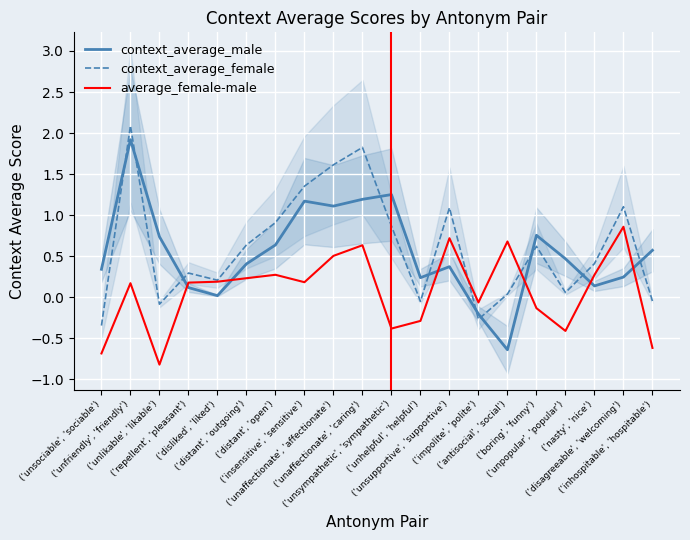

What is the lowest value of the context_average_male series?

-0.6